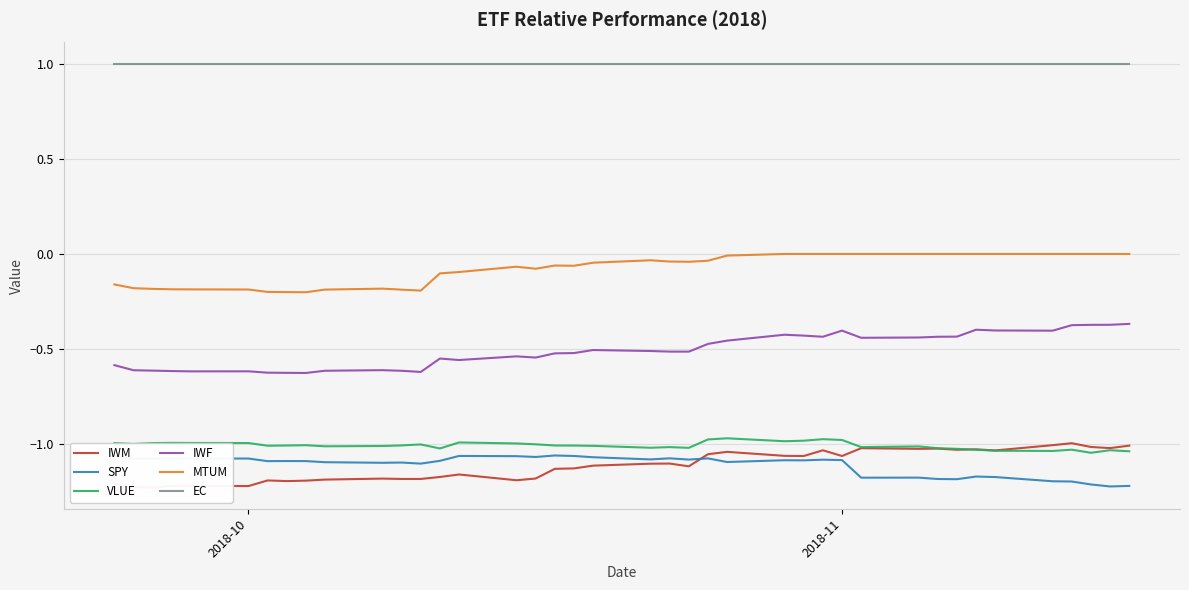

What is the highest value of the EC series?

1.0